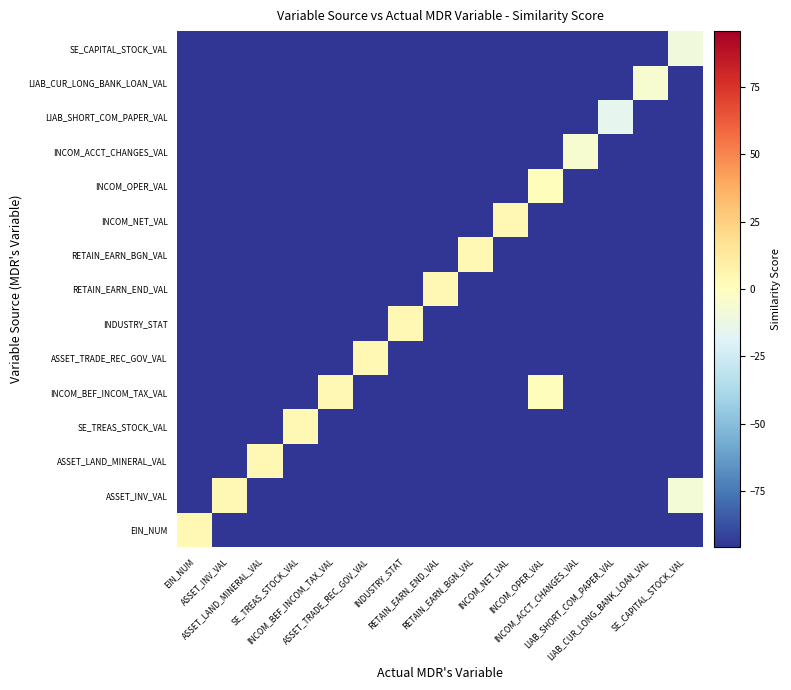

How many data points does each series have?

15